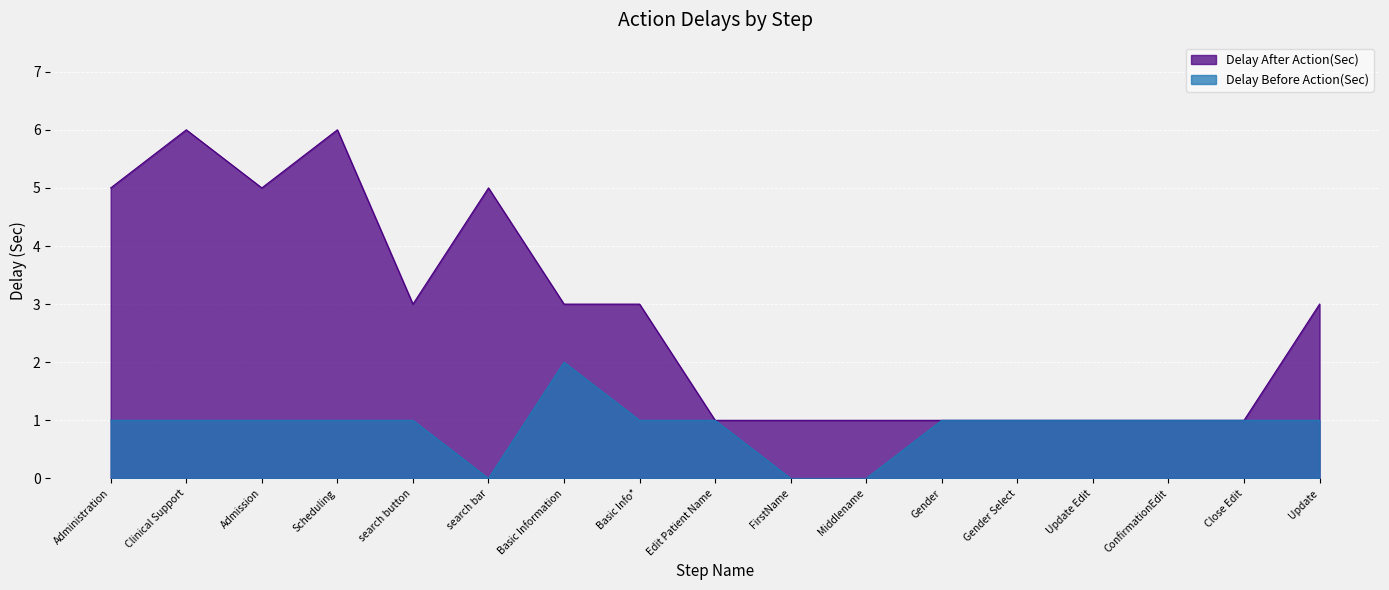

The Delay Before Action(Sec) series shows 1 at Clinical Support. True or false?

False